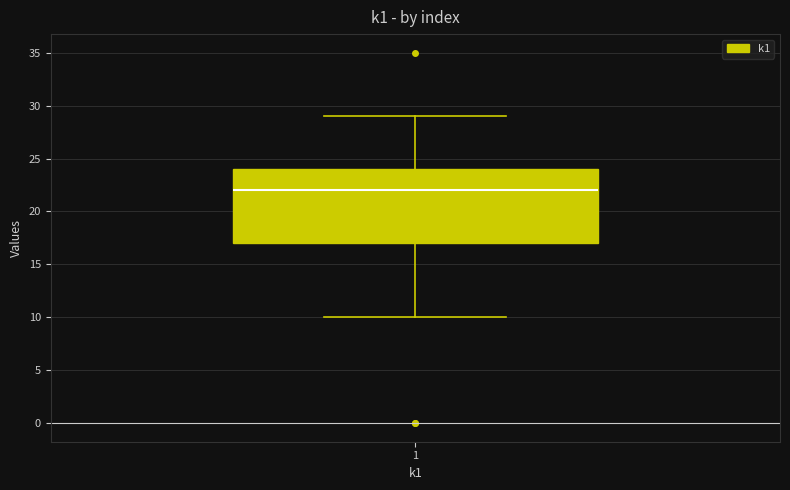

Where does the upper whisker of the box at x = 1 end on the y-axis? The values are not printed on the chart, so give them approximately, as read against the axis.

29